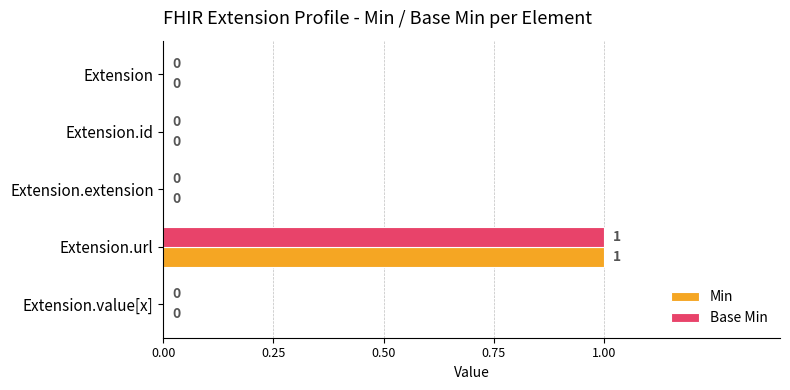

The value of Min at Extension is 0. True or false?

True